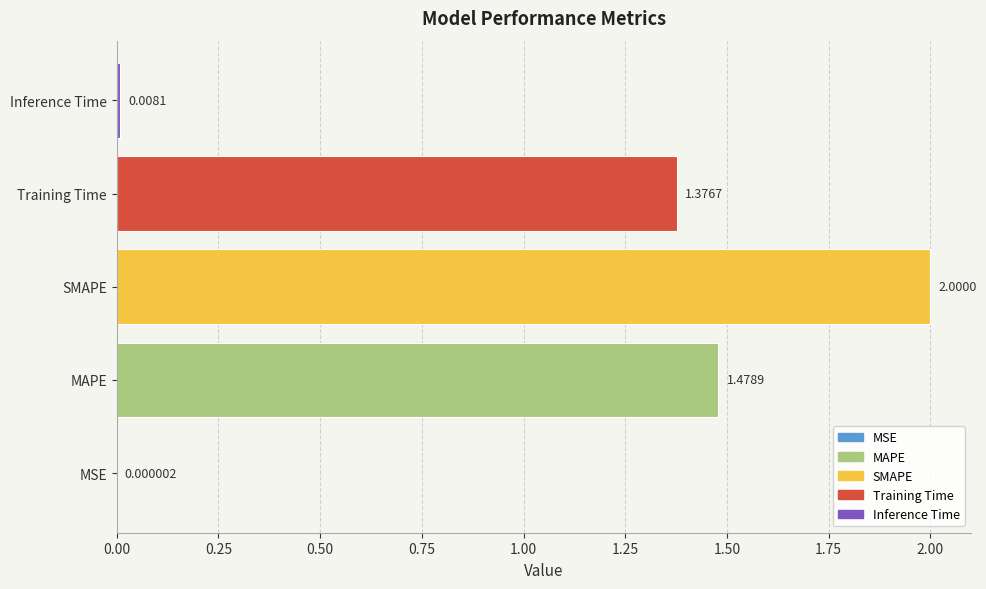

Between Inference Time and Training Time, which is larger?

Training Time